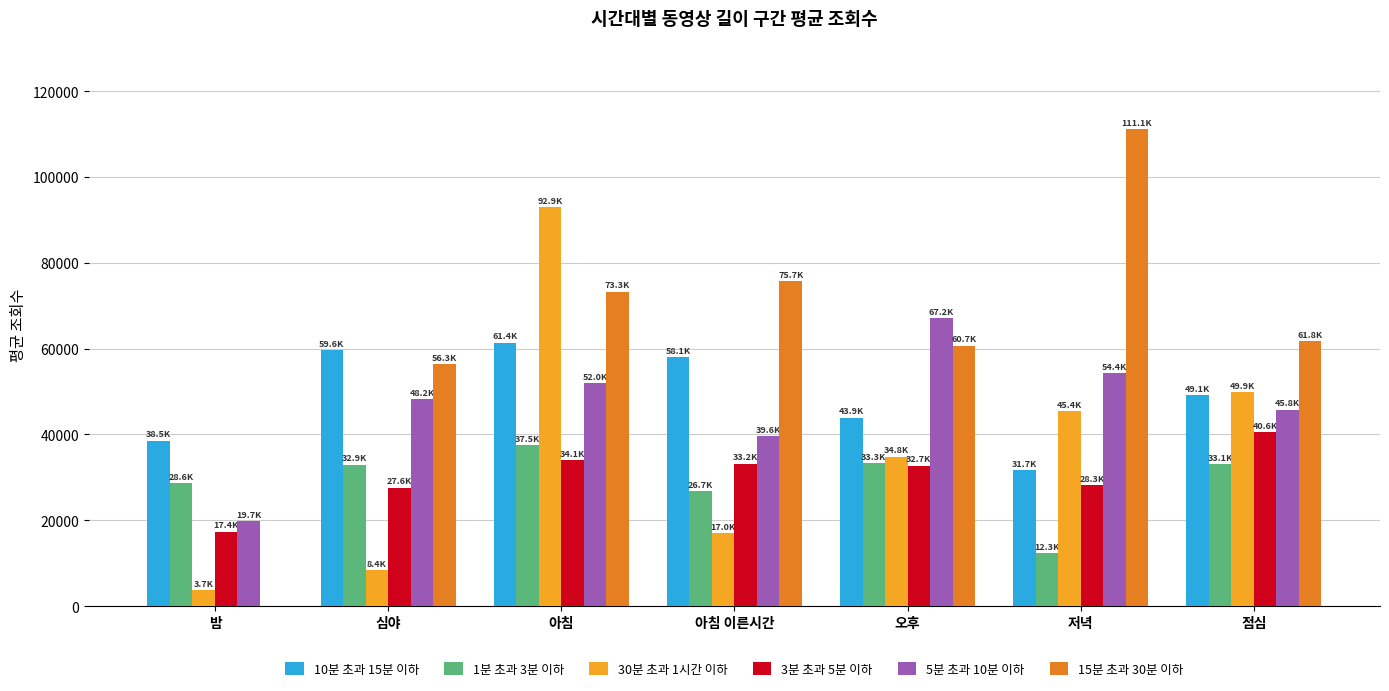

Which series changed the most between 밤 and 아침?

30분 초과 1시간 이하